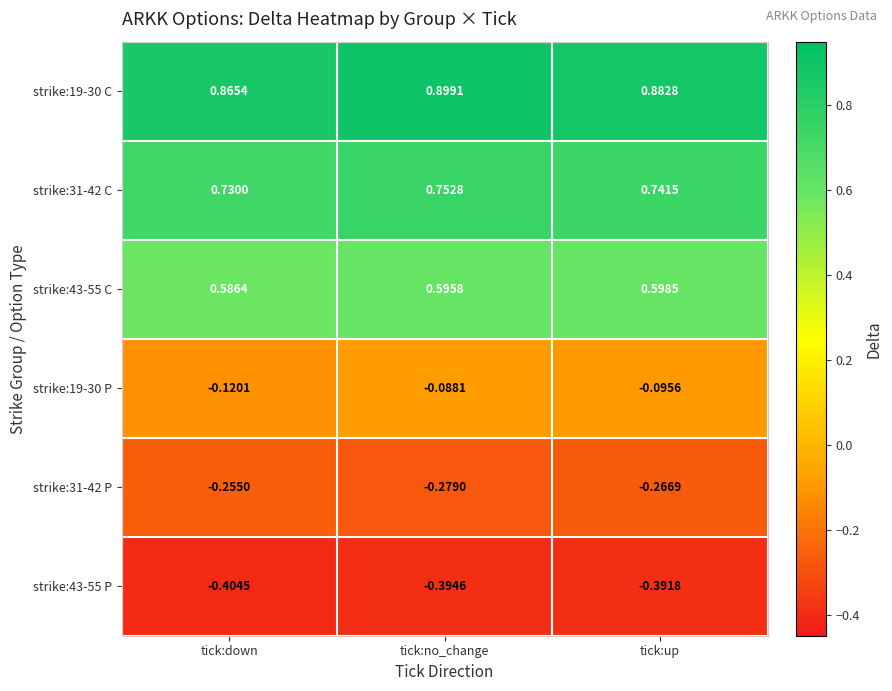

List the series in order of their peak value, lowest first.

strike:43-55 P, strike:31-42 P, strike:19-30 P, strike:43-55 C, strike:31-42 C, strike:19-30 C